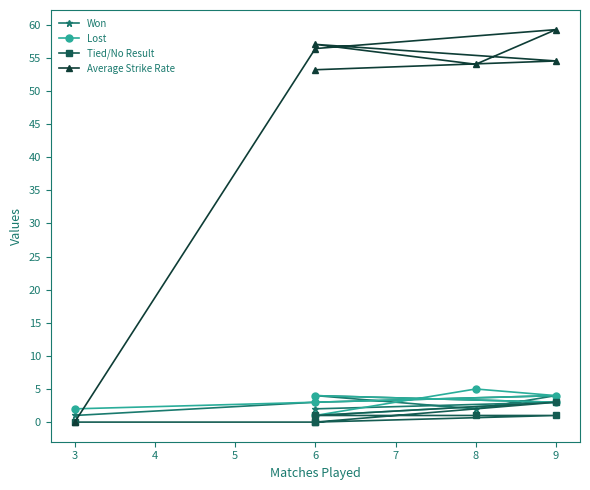

What are all the series names shown in the legend?

Won, Lost, Tied/No Result, Average Strike Rate